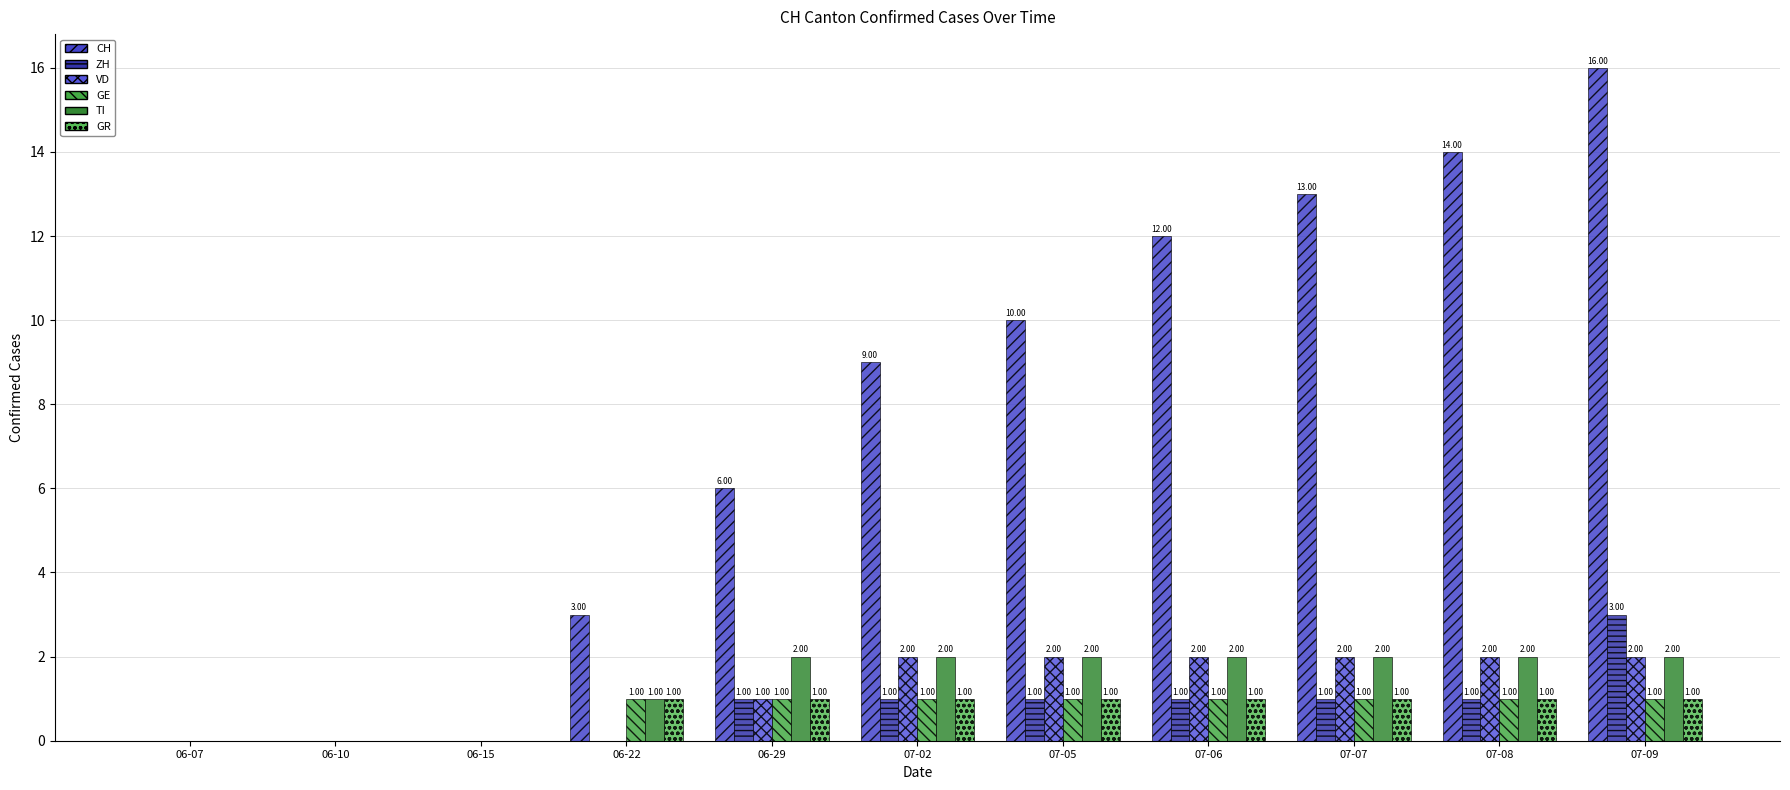

Between 06-07 and 07-06, which series saw the biggest shift?

CH